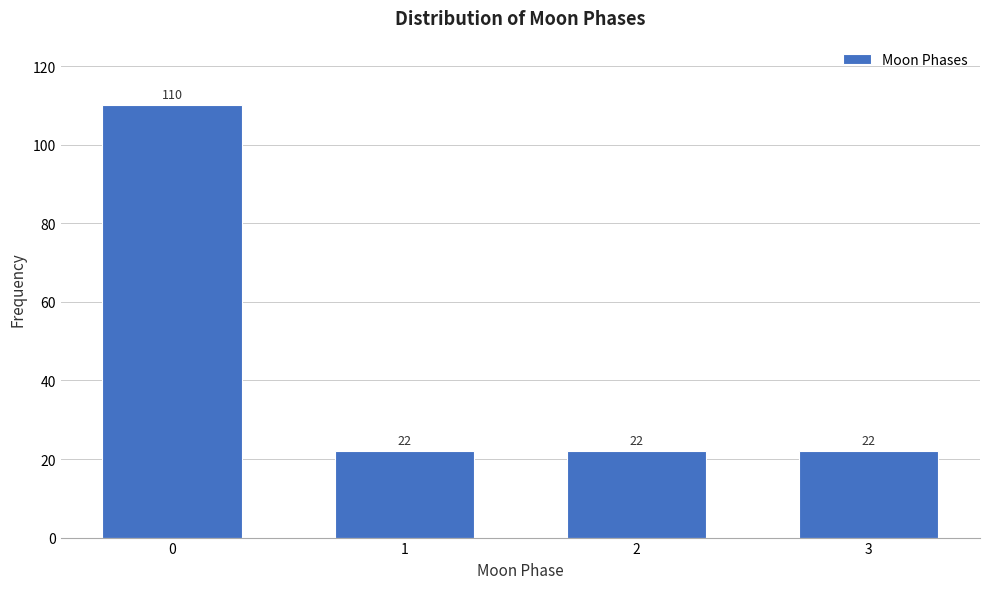

Reading right to left, list all the values displayed in this chart.

3=22	2=22	1=22	0=110